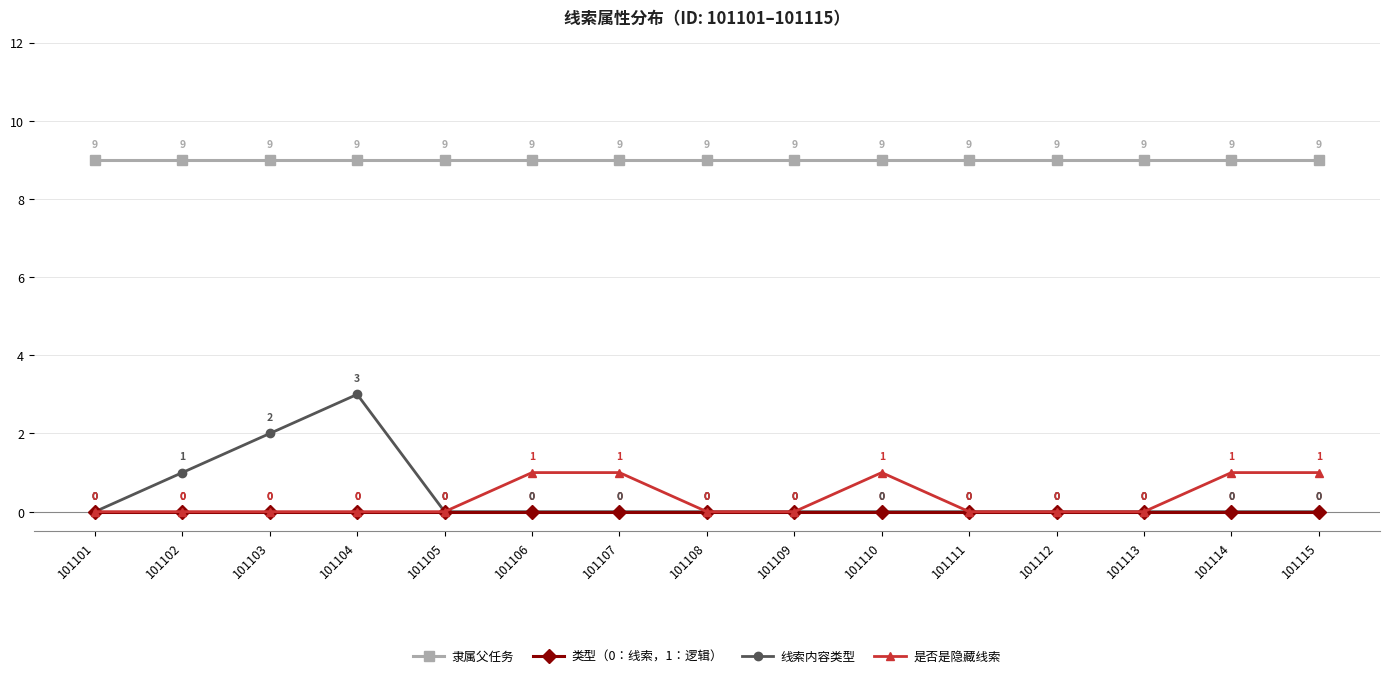

Which series has the largest total across all categories?

隶属父任务